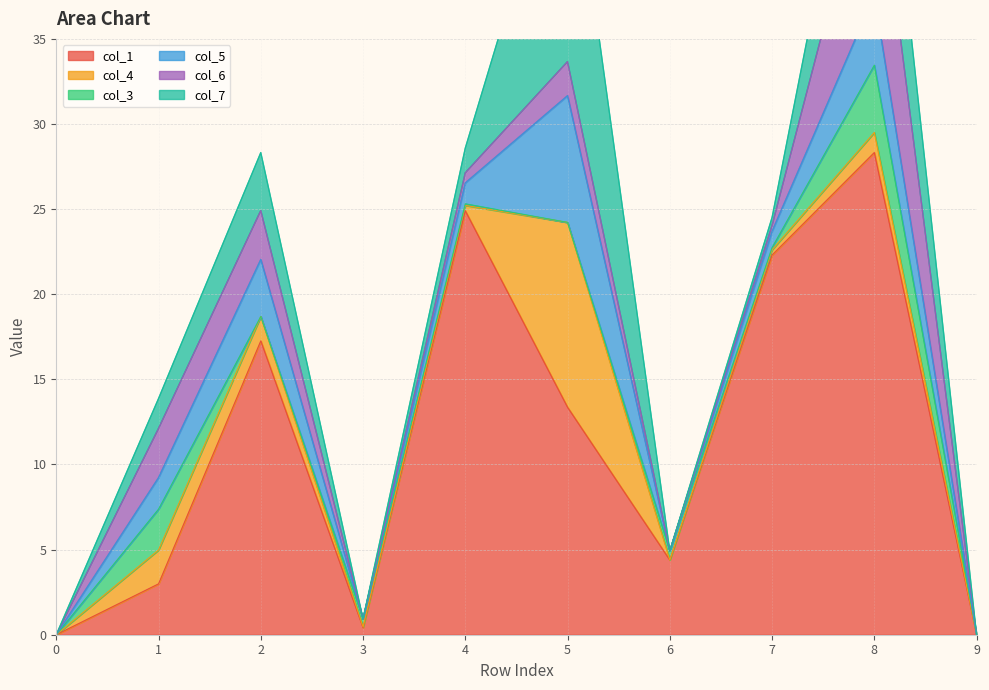

Which category has the highest value in the col_7 series?

5